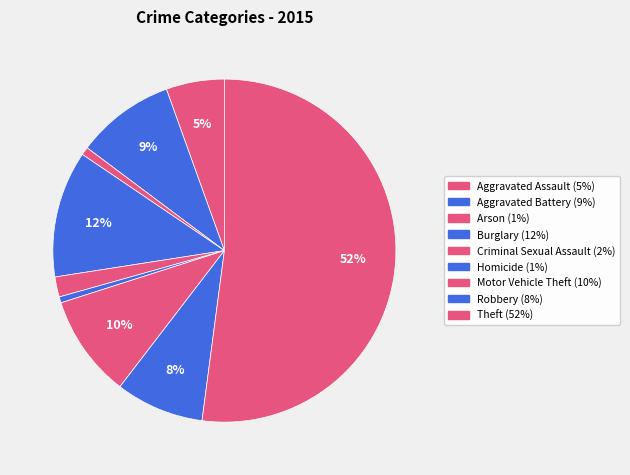

Which has a higher value, Theft or Criminal Sexual Assault?

Theft